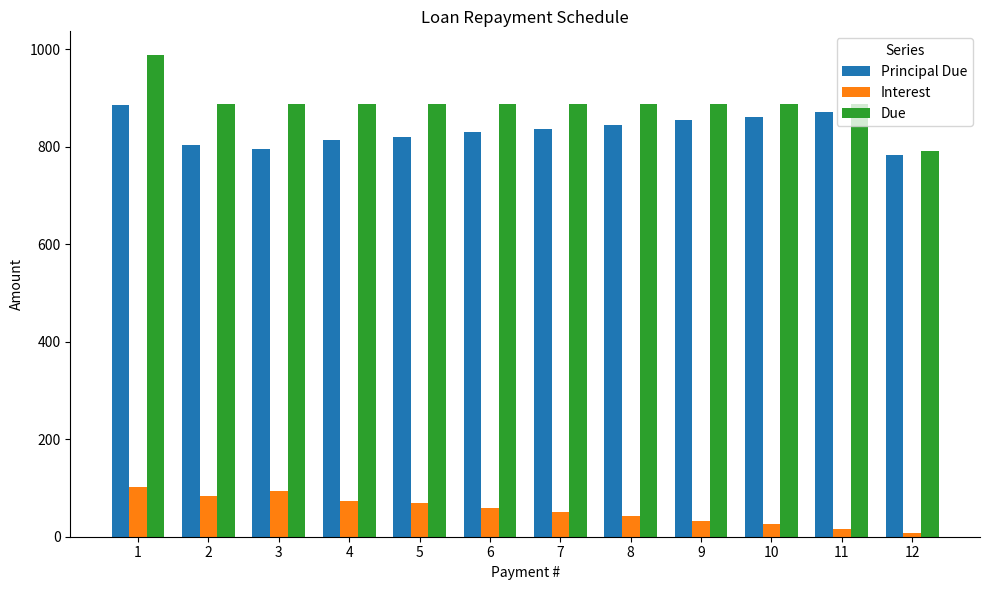

List the series in order of their peak value, lowest first.

Interest, Principal Due, Due